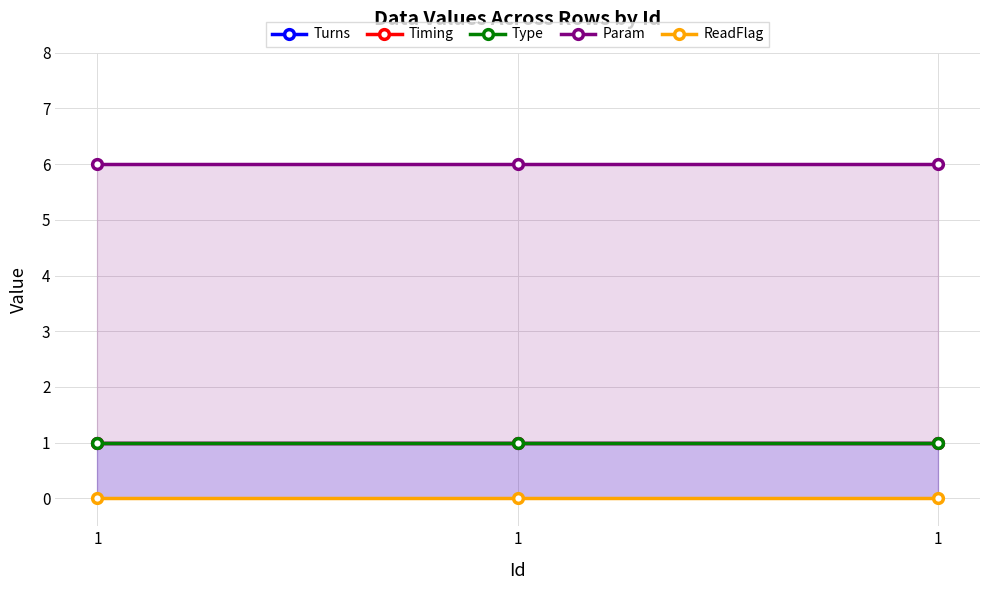

Which label corresponds to the smallest value in the chart?

1